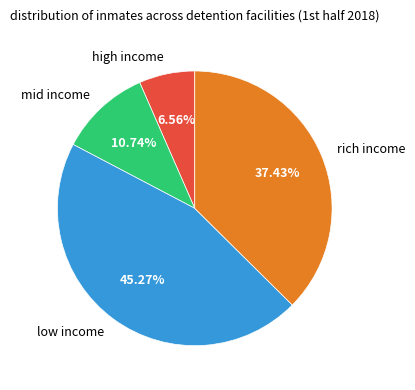

Is low income the majority of the pie?

No